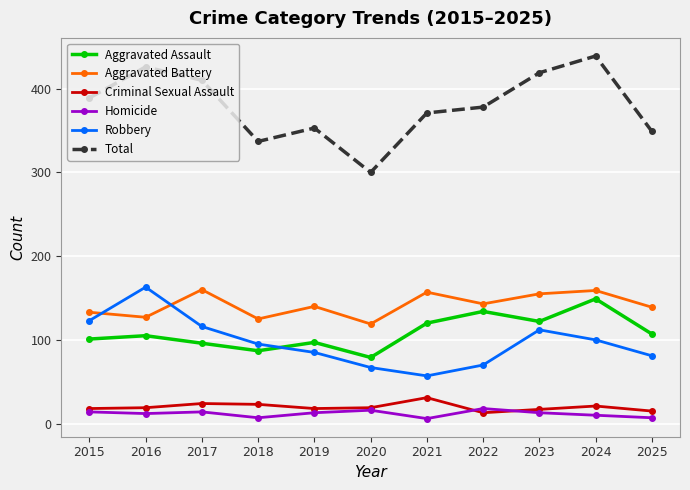

The value of Total at 2021 is 230. True or false?

False